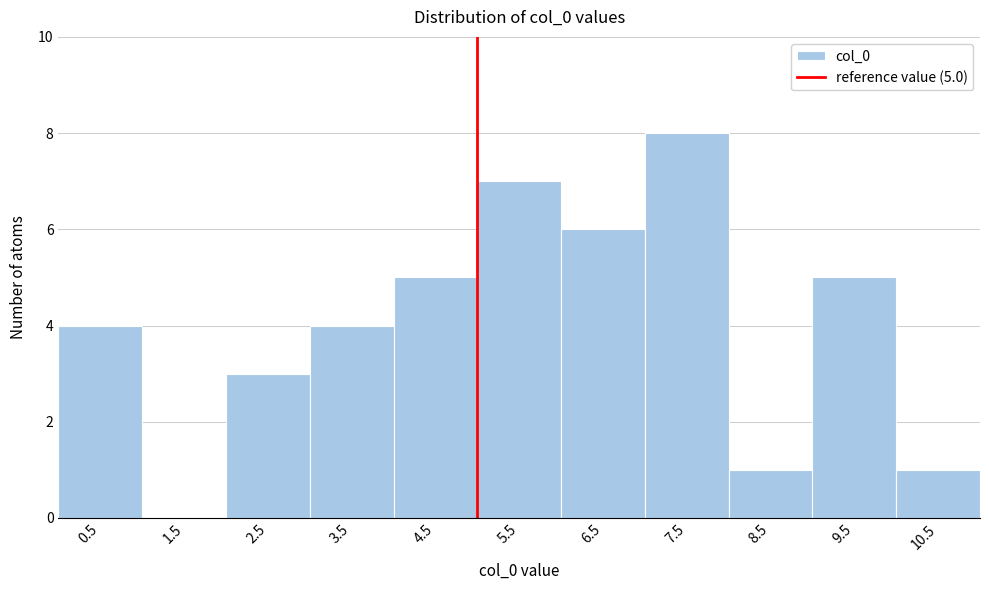

Over which range of the x-axis is the bar tallest?

7 to 8